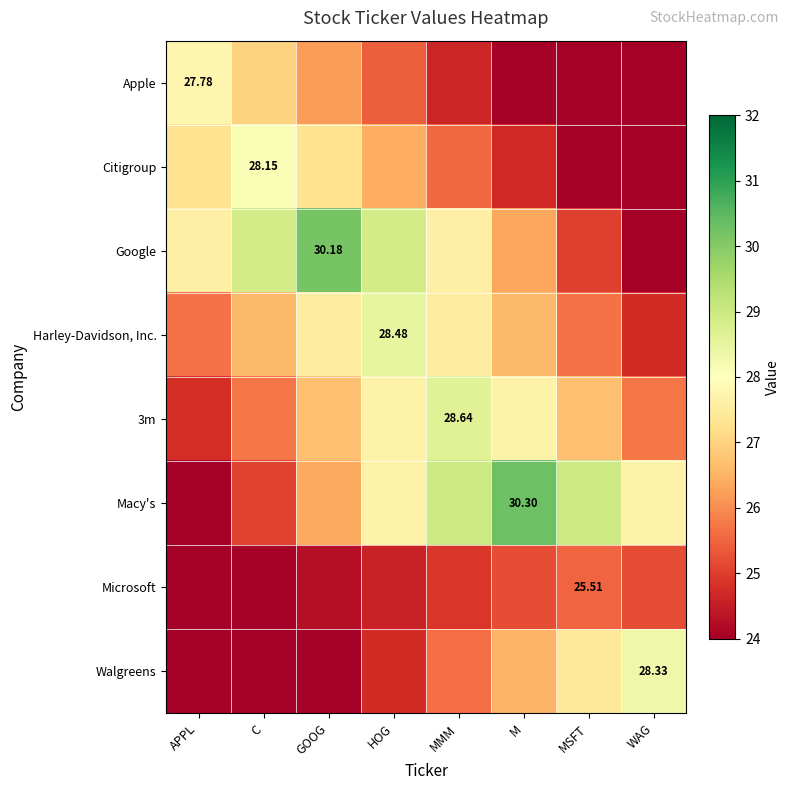

Count the number of categories in the chart.

8